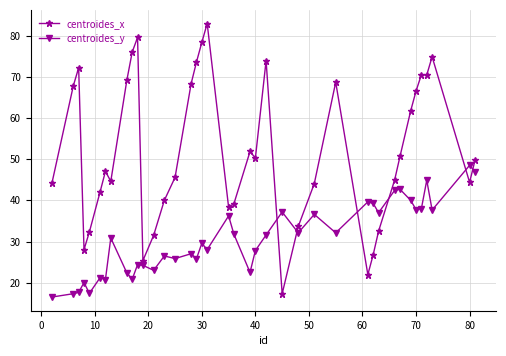

Which series has the largest total across all categories?

centroides_x